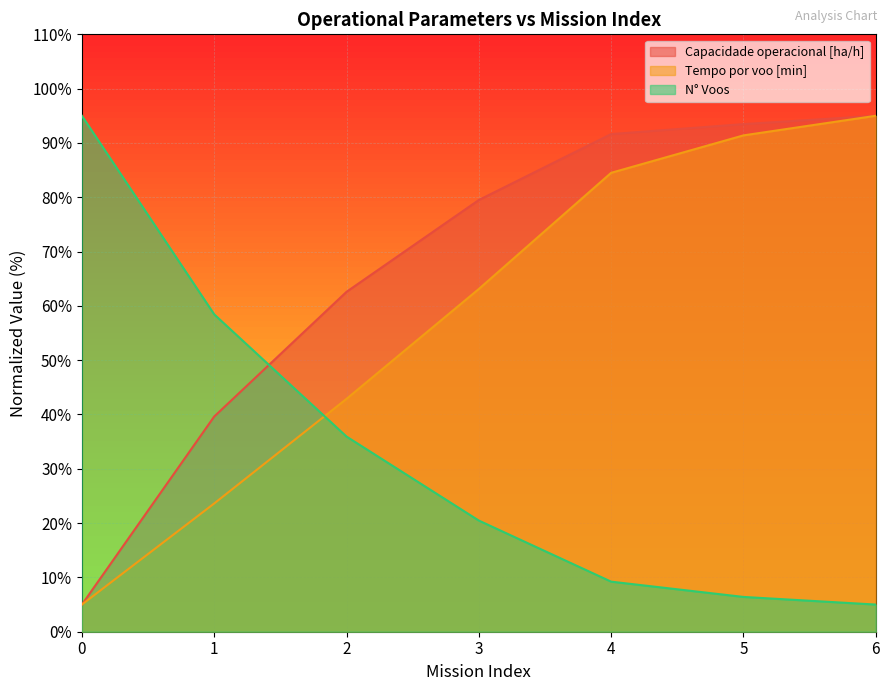

At 2, list the series in order from smallest to largest.

N° Voos, Tempo por voo [min], Capacidade operacional [ha/h]